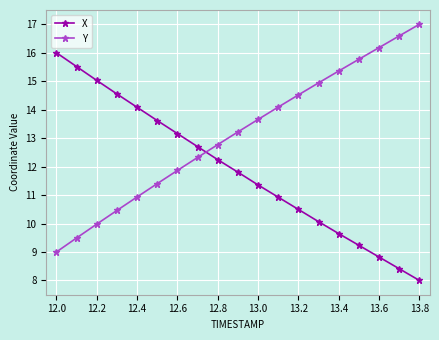

How many series are shown in this chart?

2